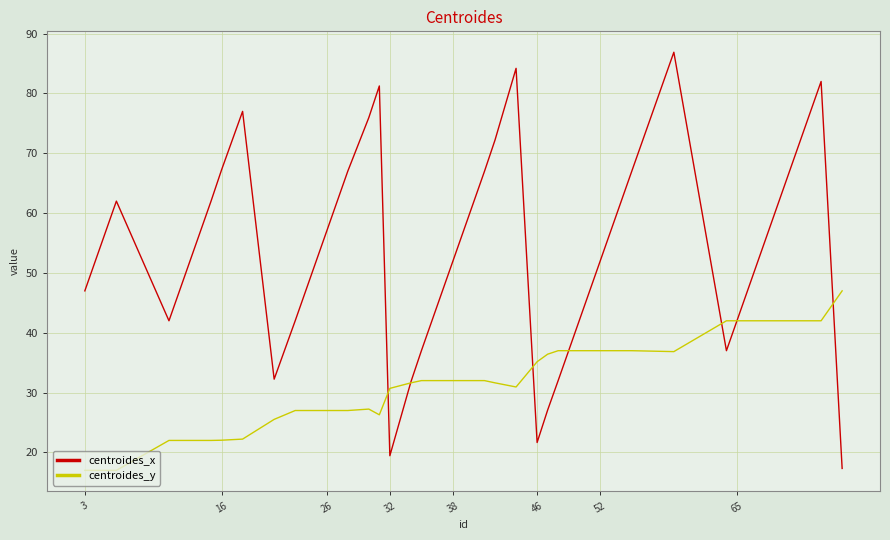

Which series has the largest total across all categories?

centroides_x